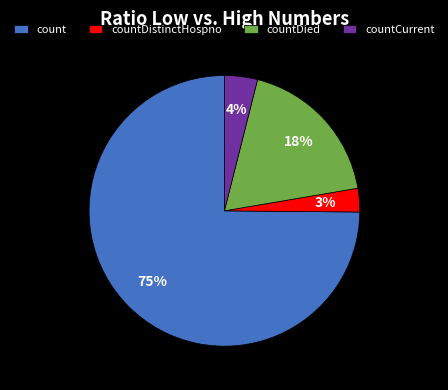

Combined, do countDistinctHospno and countDied account for over 50%?

No